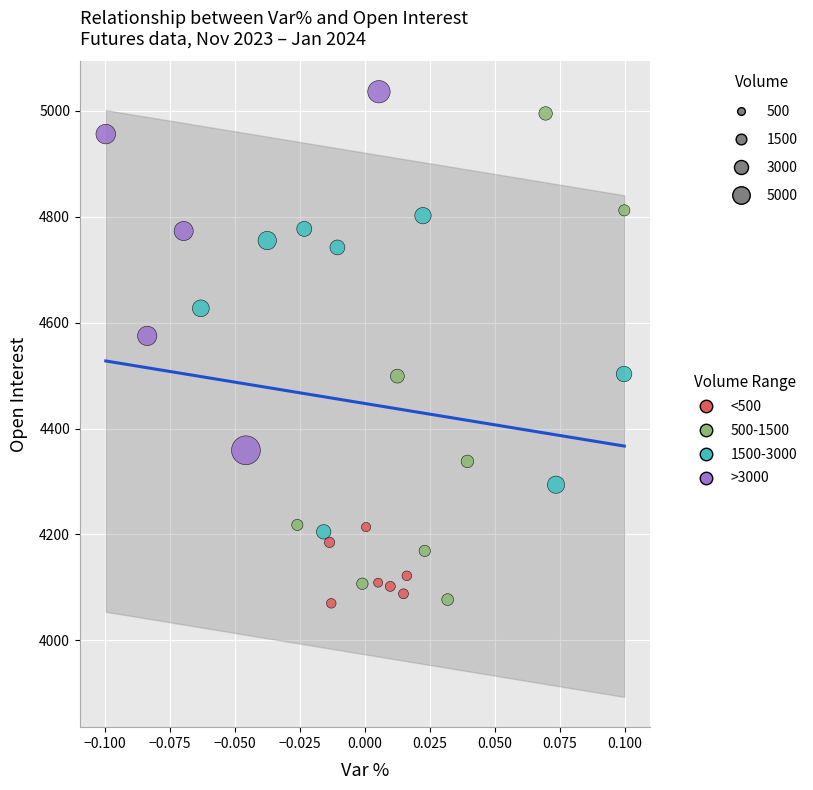

What Y value in the scatter plot is closest to 4553?

4575